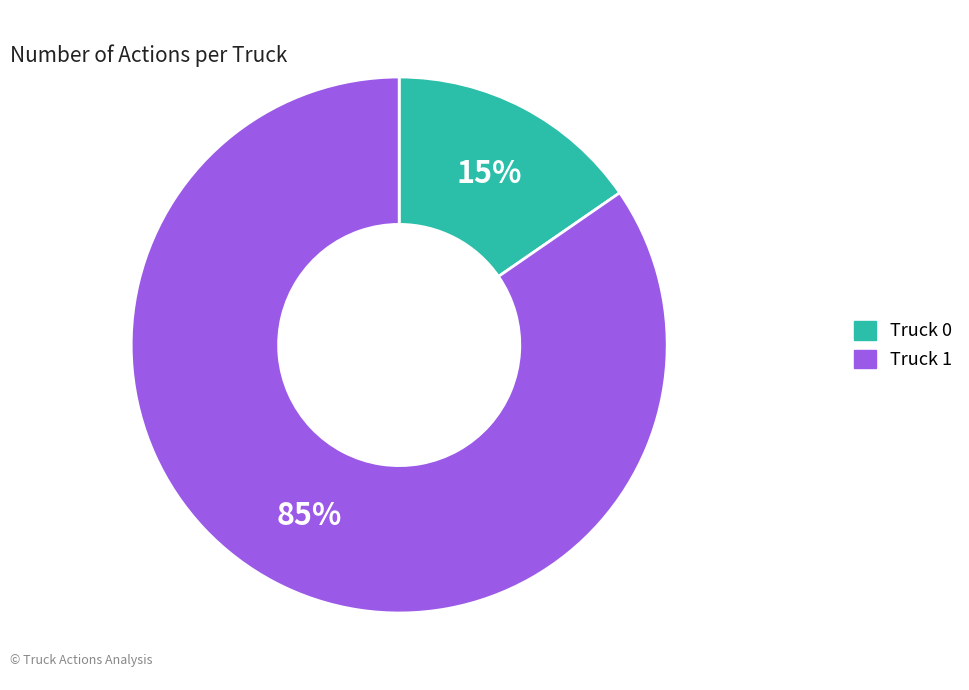

The Truck 1 slice represents 80% of the pie. True or false?

False